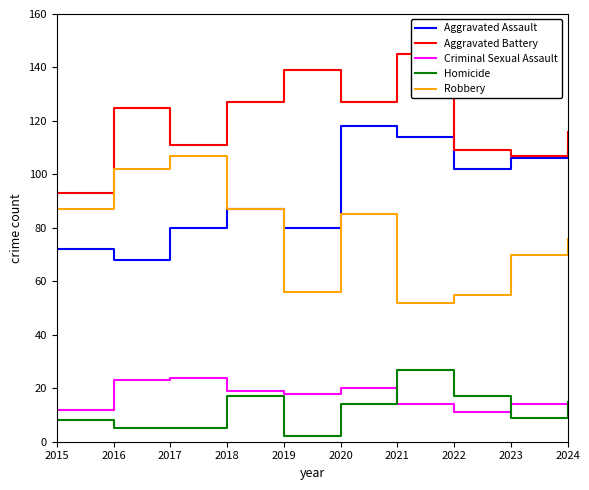

Does the chart display data point markers on the line(s)?

No